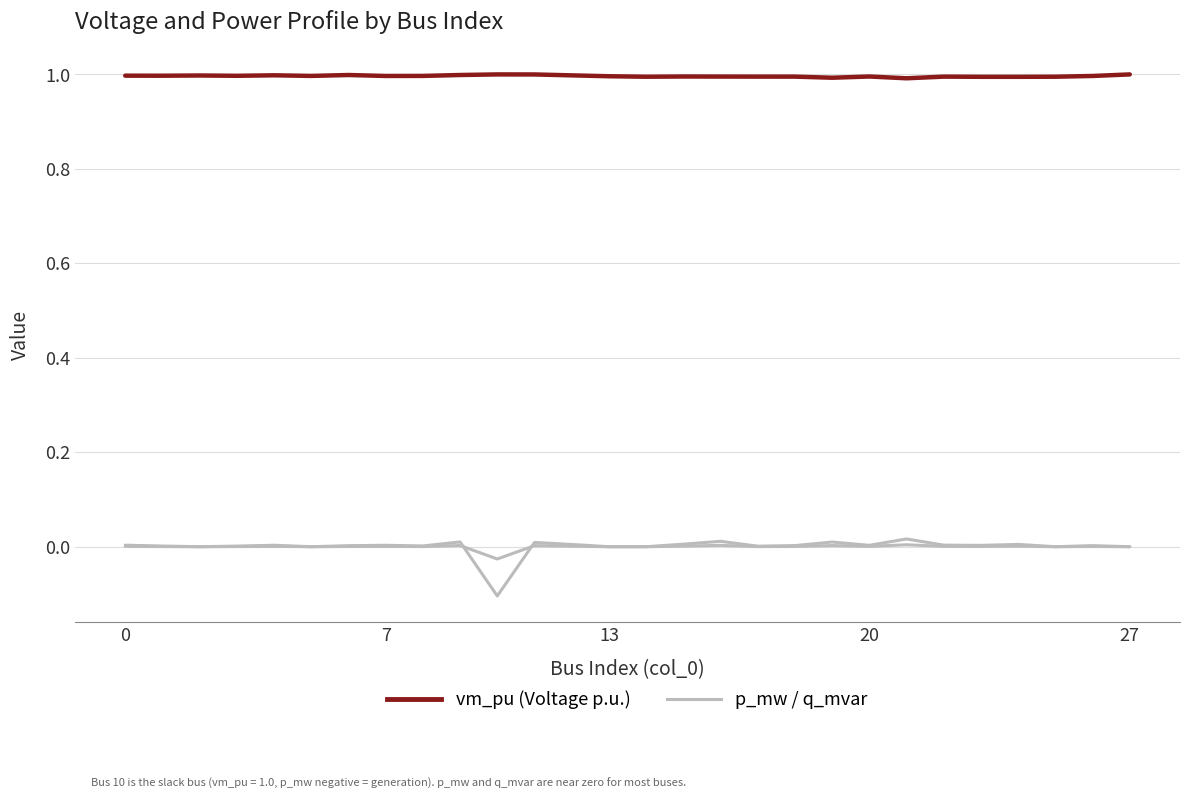

Which category has the highest value across all series?

10